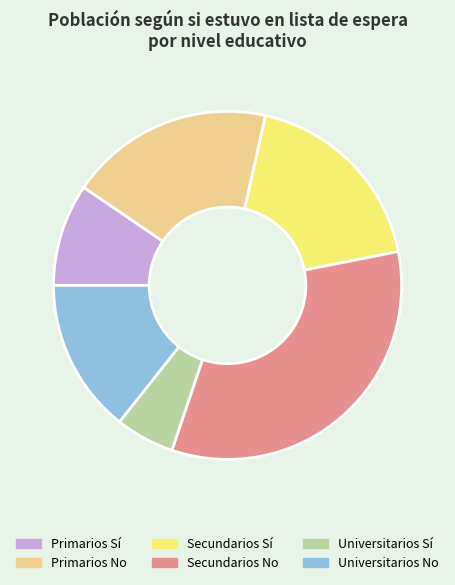

Which category has the biggest portion of the pie?

Secundarios No